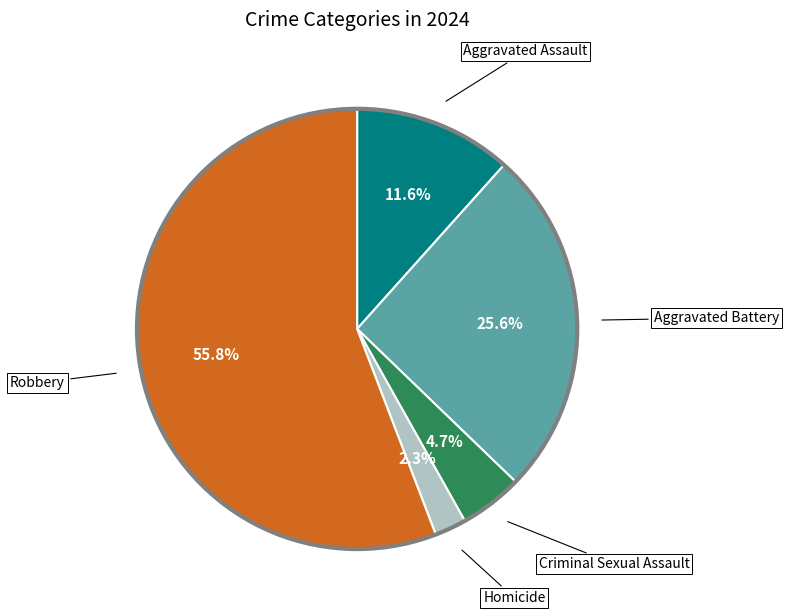

Does any single category account for the majority?

Yes